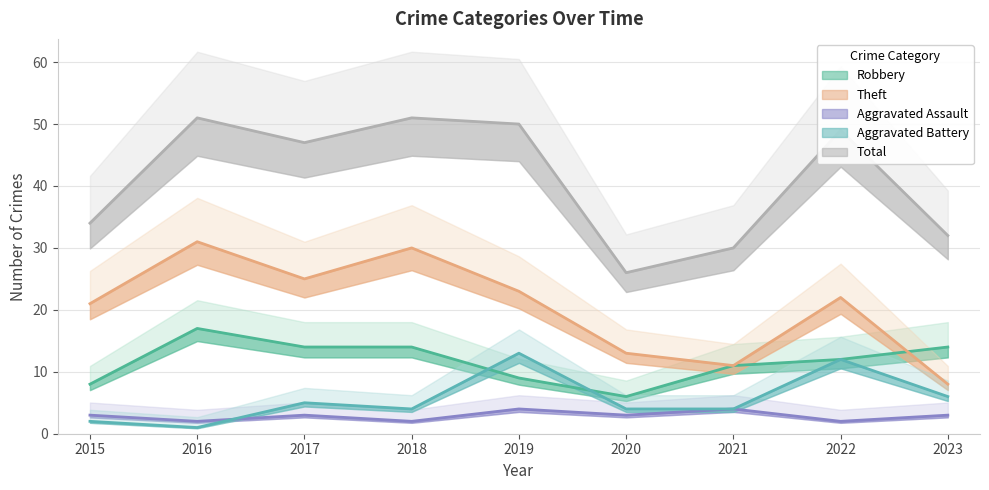

True or false: Total has a value of 51 at 2016.

True